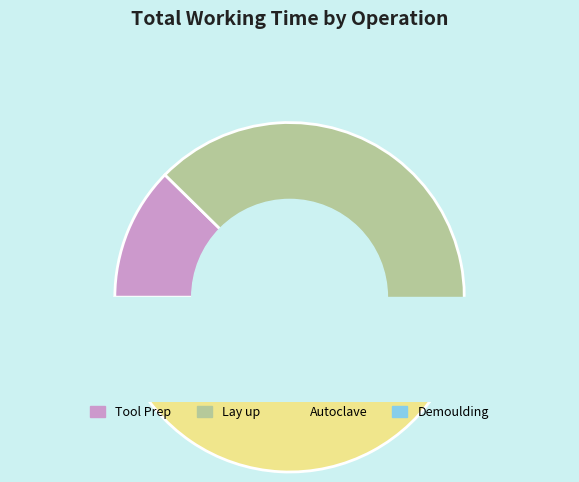

How many slices are in this pie chart?

4